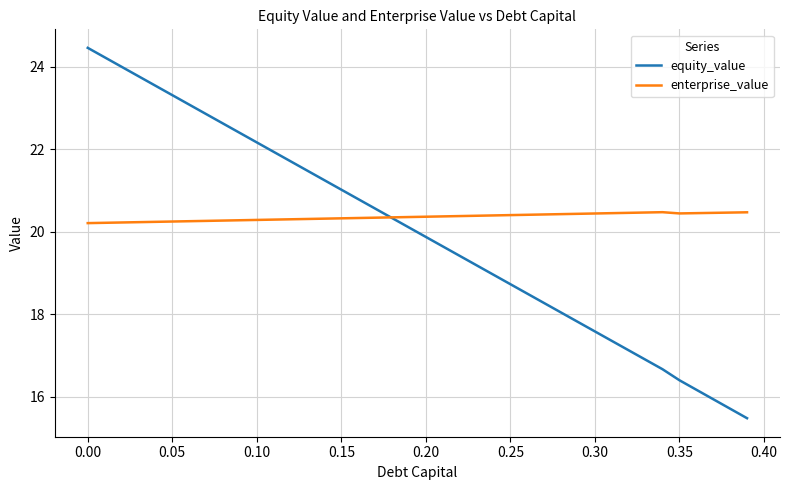

What are all the series names shown in the legend?

equity_value, enterprise_value